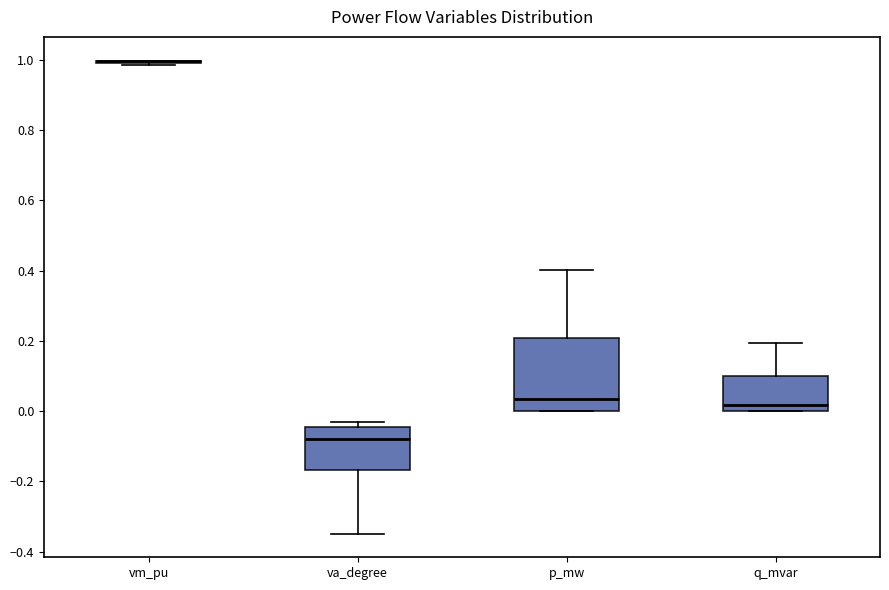

Reading left to right, transcribe this box plot: for each box, give where its median line is, the range the box spans, and where its two whiskers end, as read against the y-axis. The values are not printed on the chart, so give them approximately, as read against the axis.

vm_pu: box collapsed to a line at 1.00, whiskers 0.98 to 1.00
va_degree: median -0.08, box -0.16 to -0.04, whiskers -0.34 to -0.04 (just above the box's upper edge)
p_mw: median 0.04, box 0.00 to 0.20, whiskers 0.00 to 0.40
q_mvar: median 0.02, box 0.00 to 0.10, whiskers 0.00 to 0.20